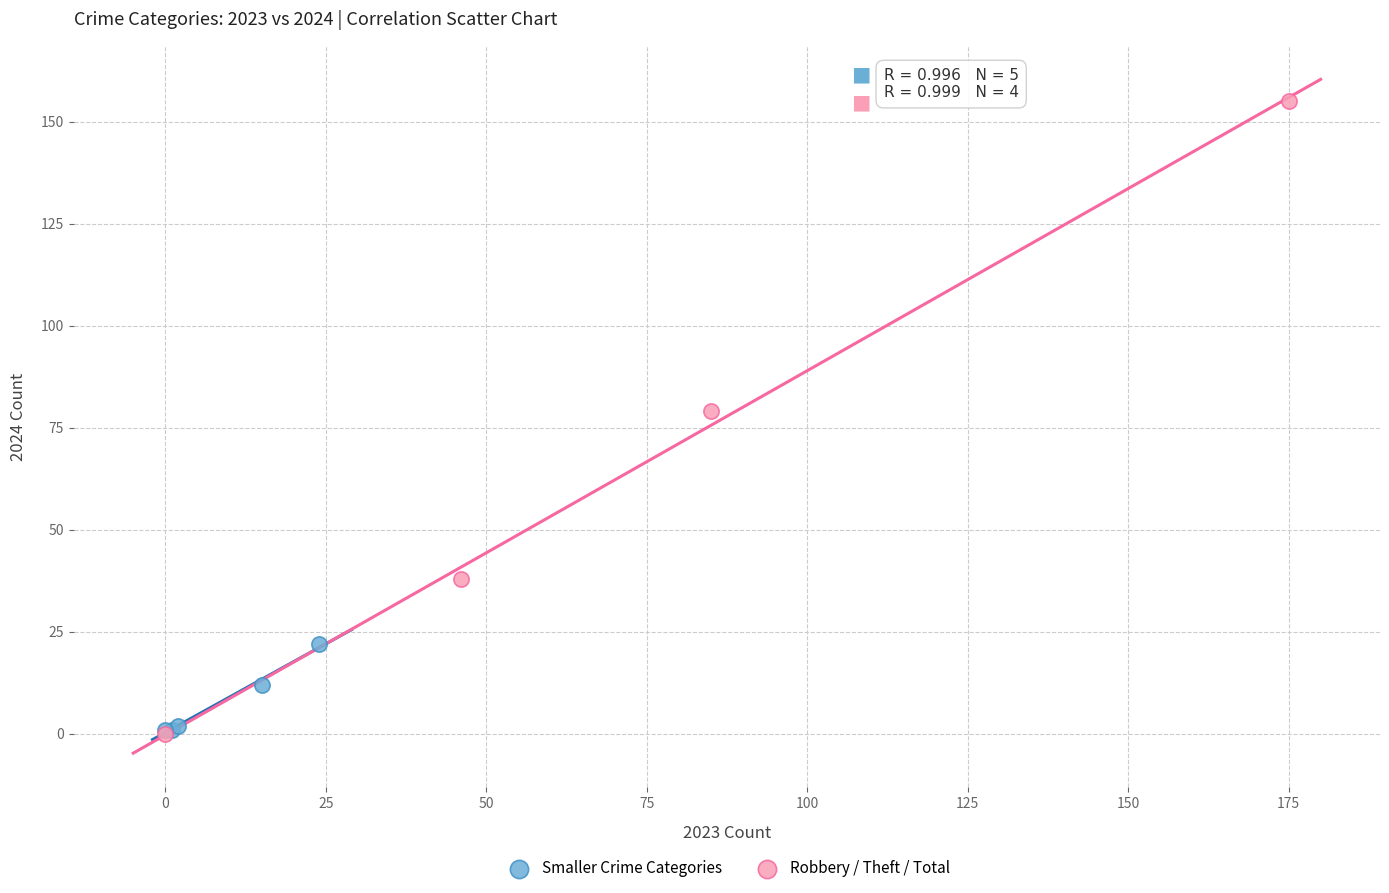

Which series reaches the maximum Y coordinate?

Robbery / Theft / Total